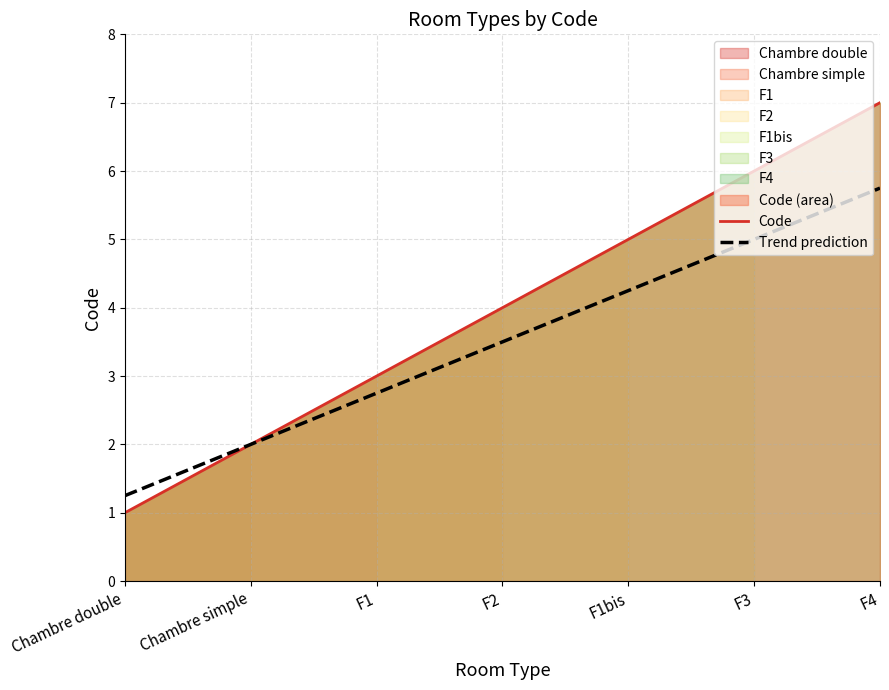

What is the value of the 7th point from the left?

7